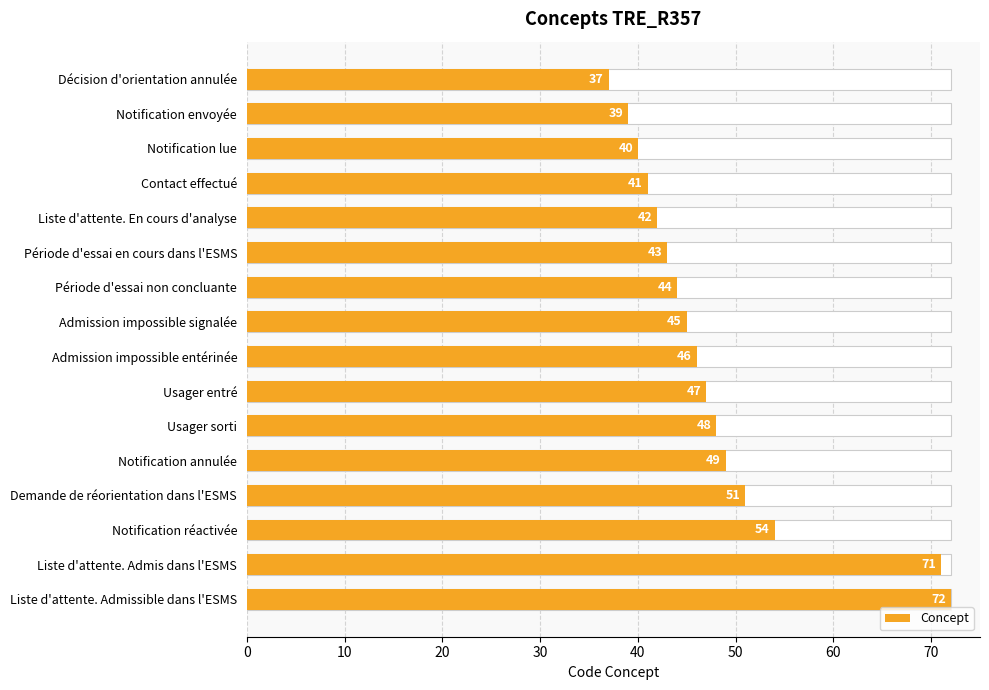

What is the difference between the values at Demande de réorientation dans l'ESMS and Notification réactivée?

3